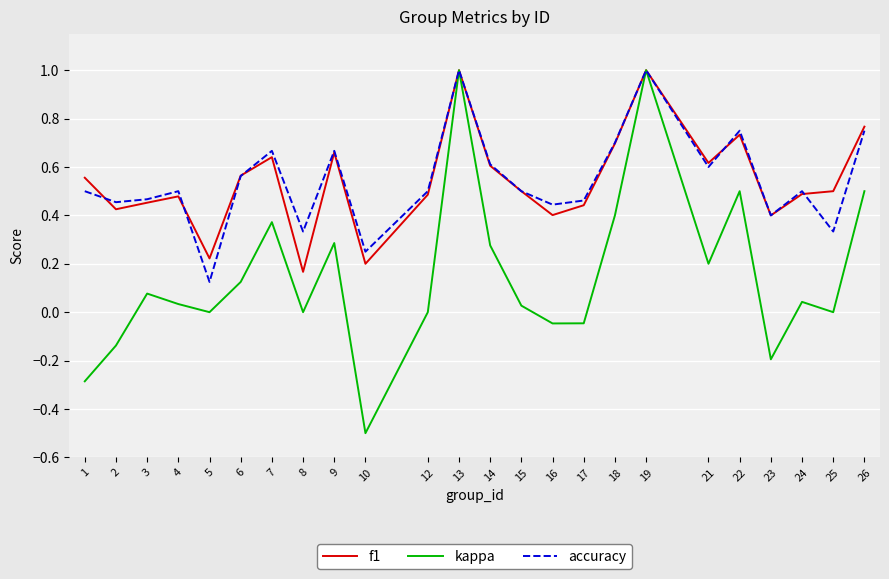

How many lines are shown in the chart?

3